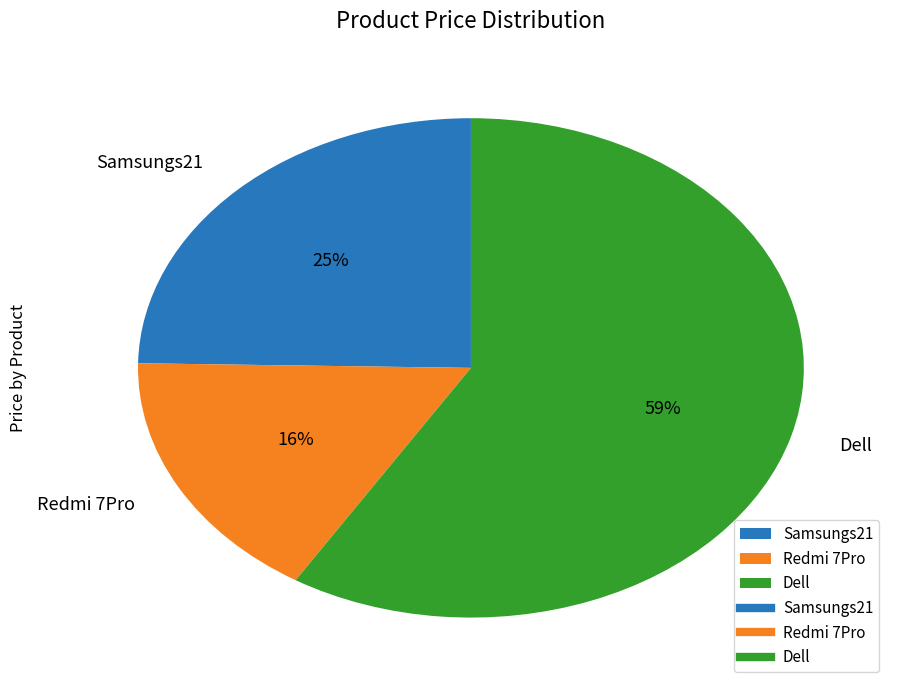

Rank the categories by value from lowest to highest.

Redmi 7Pro, Samsungs21, Dell